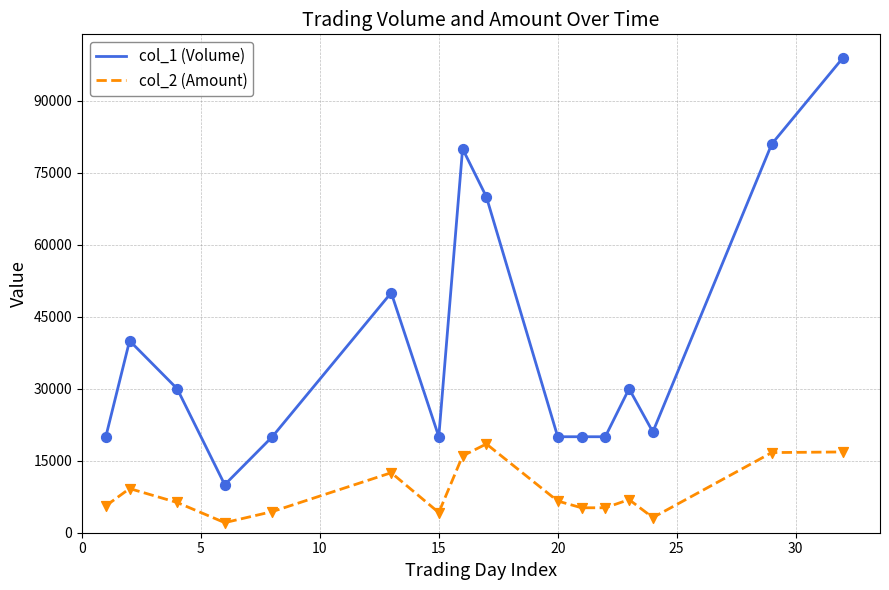

What are all the series names shown in the legend?

col_1 (Volume), col_2 (Amount)